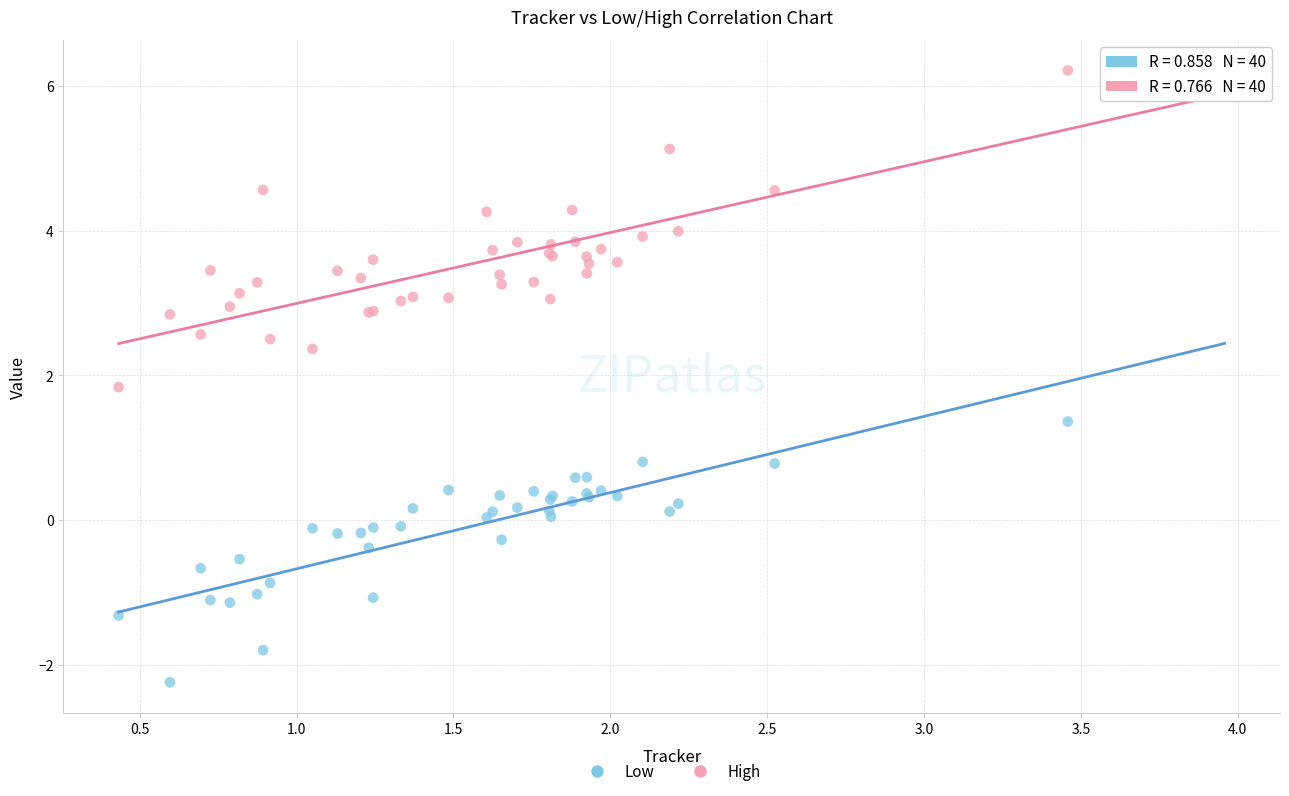

What are all the series names shown in the legend?

Low, High